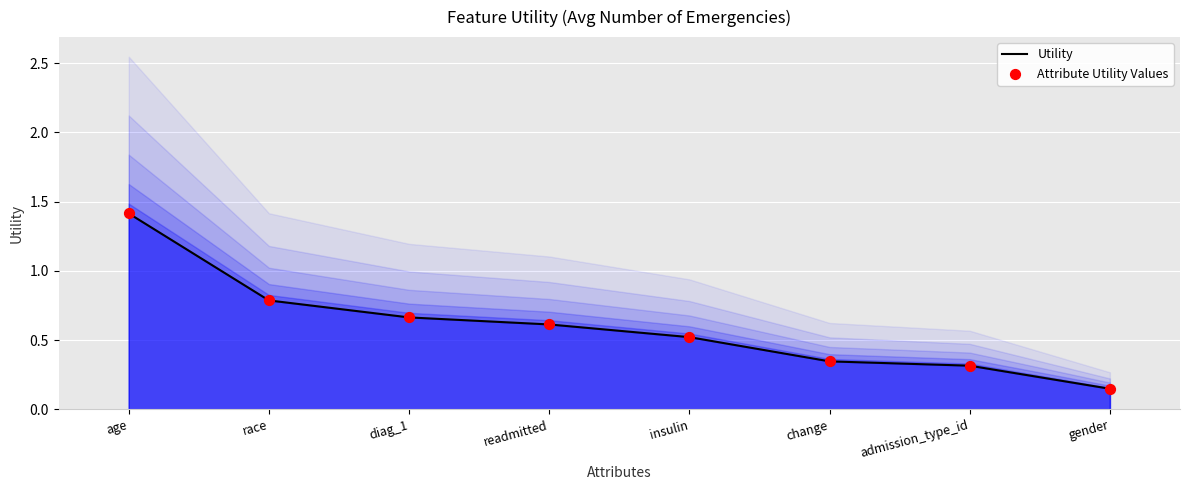

Which series contains the highest Y value?

Utility